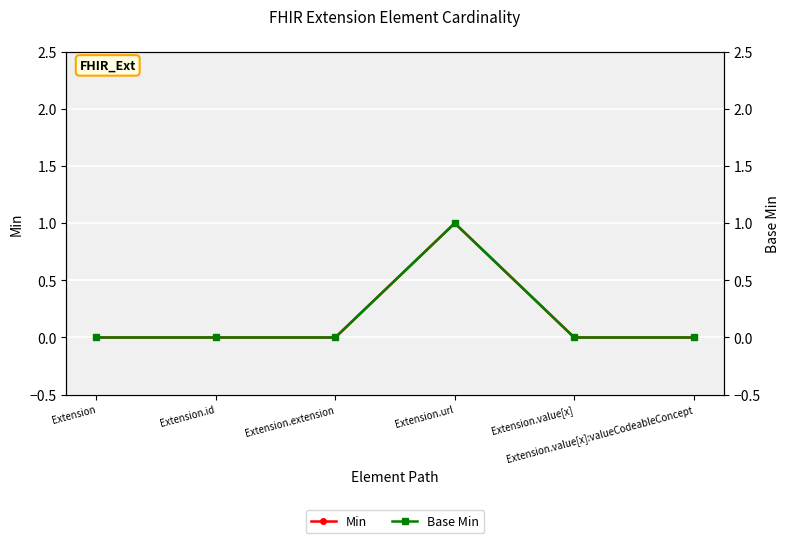

How many interior local peaks does the Base Min series have?

1